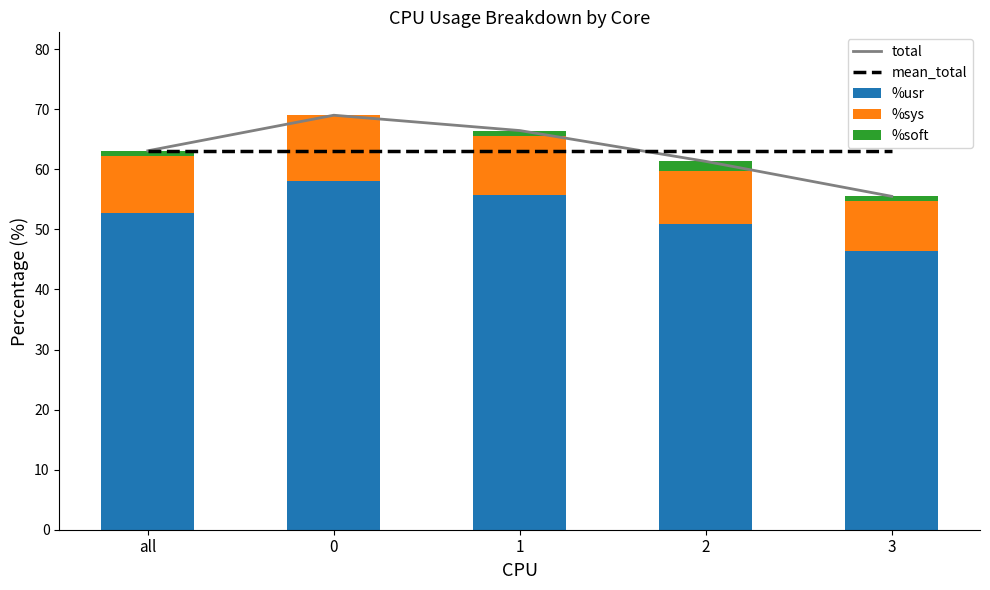

What are all the series names shown in the legend?

total, mean_total, %usr, %sys, %soft